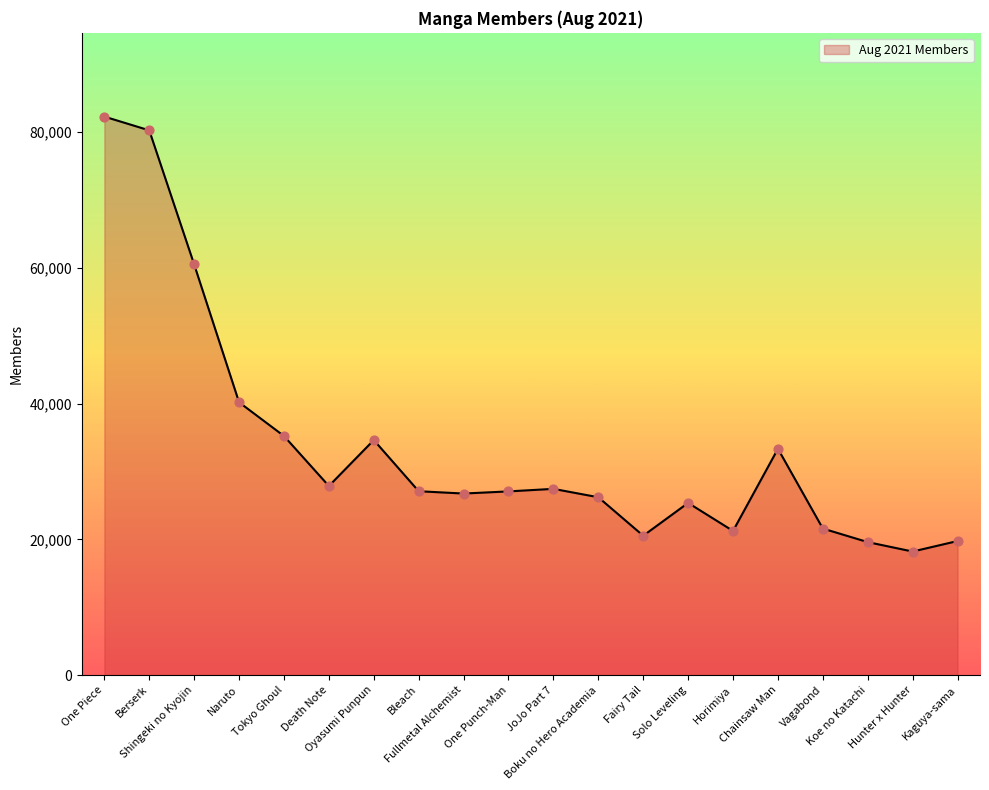

Which has a higher value, Boku no Hero Academia or Chainsaw Man?

Chainsaw Man